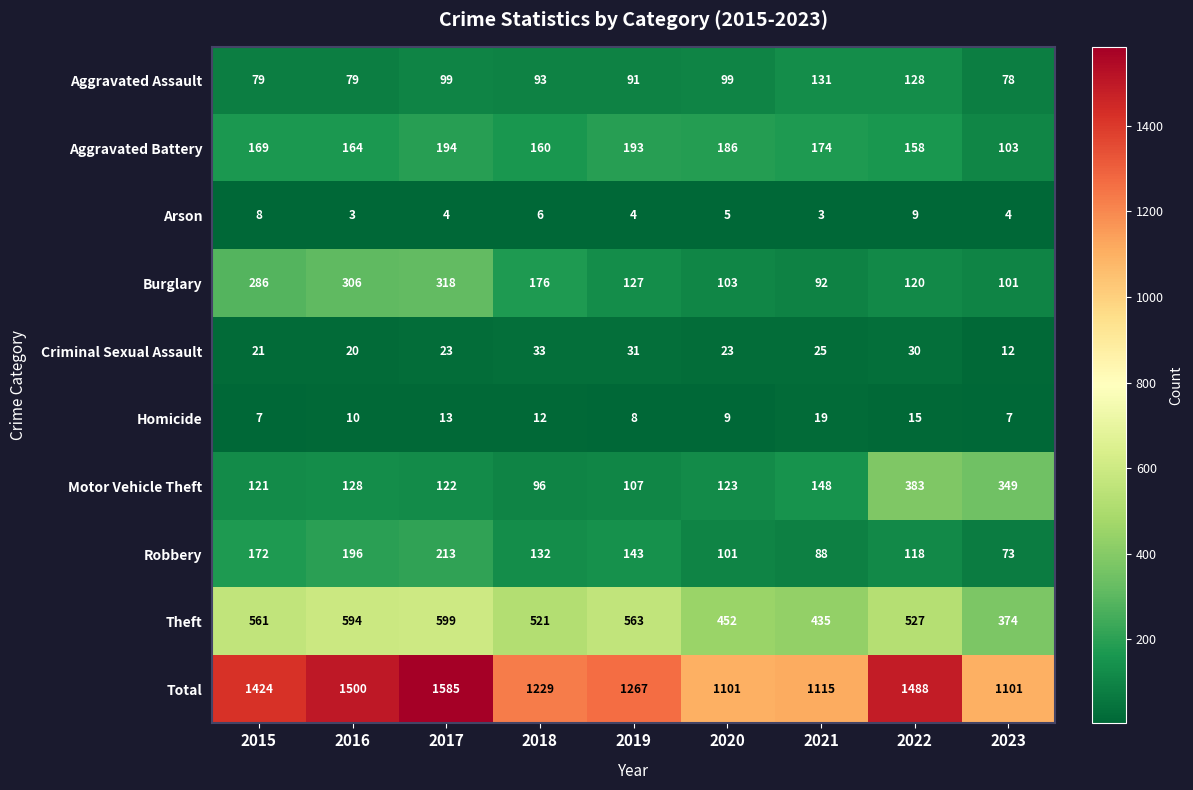

What is the greatest value displayed?

1585